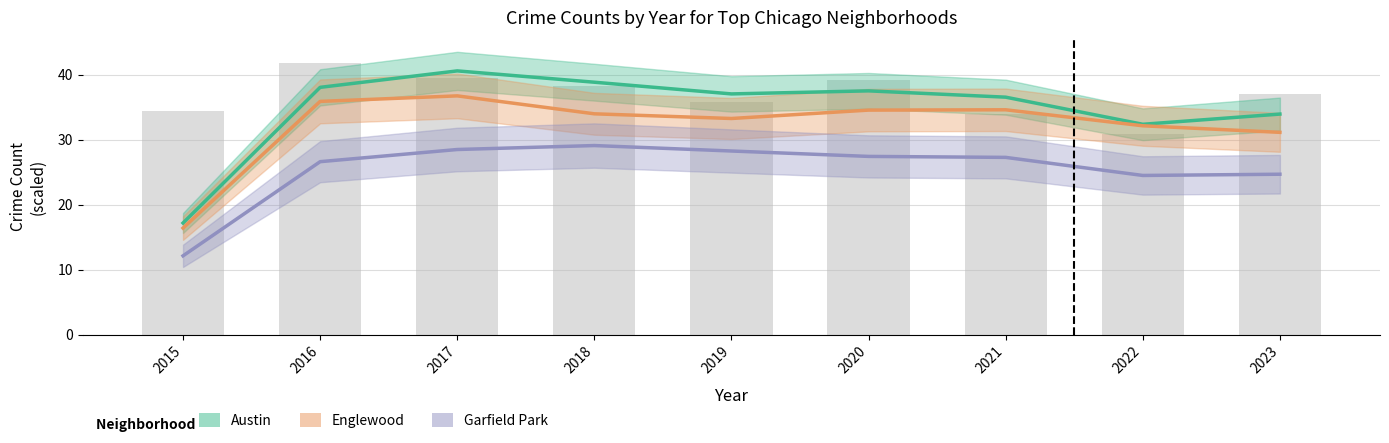

How many data points does each series have?

9